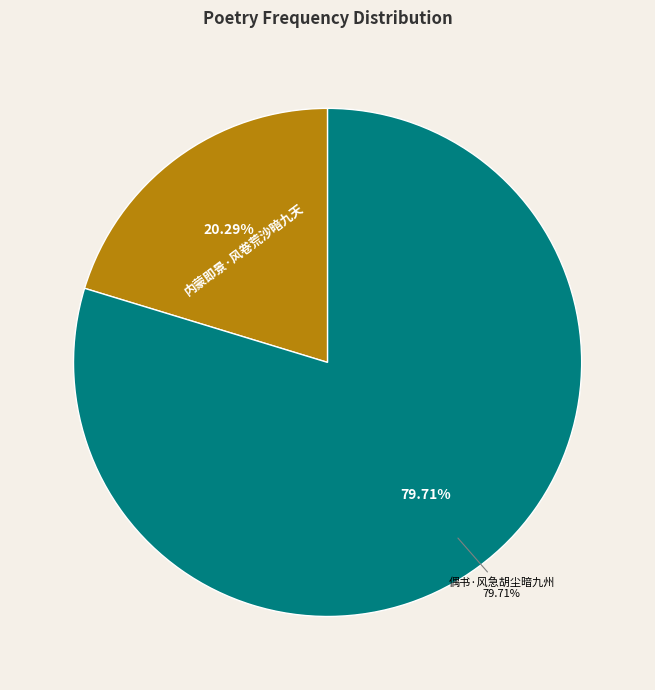

Combined, what portion of the pie is 内蒙即景·风卷荒沙暗九天 and 偶书·风急胡尘暗九州?

100.0%